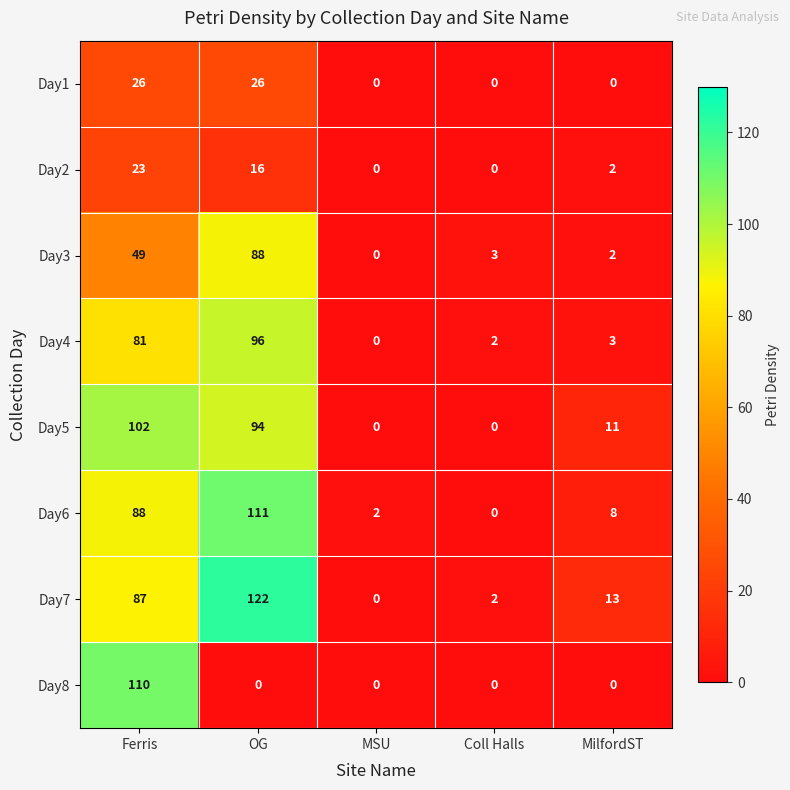

List the series in order of their peak value, highest first.

Day7, Day6, Day8, Day5, Day4, Day3, Day1, Day2